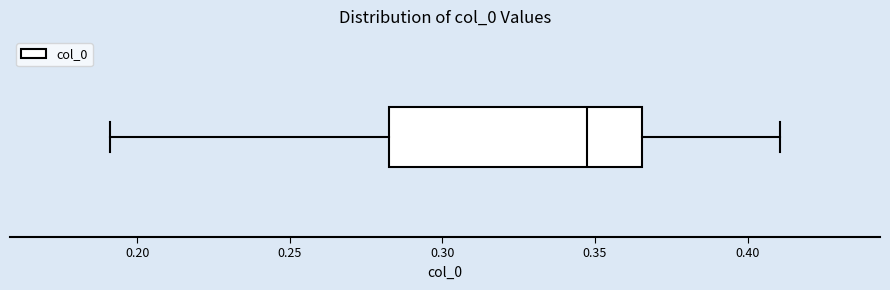

Where is the left edge of the box on the x-axis? The values are not printed on the chart, so give them approximately, as read against the axis.

0.285